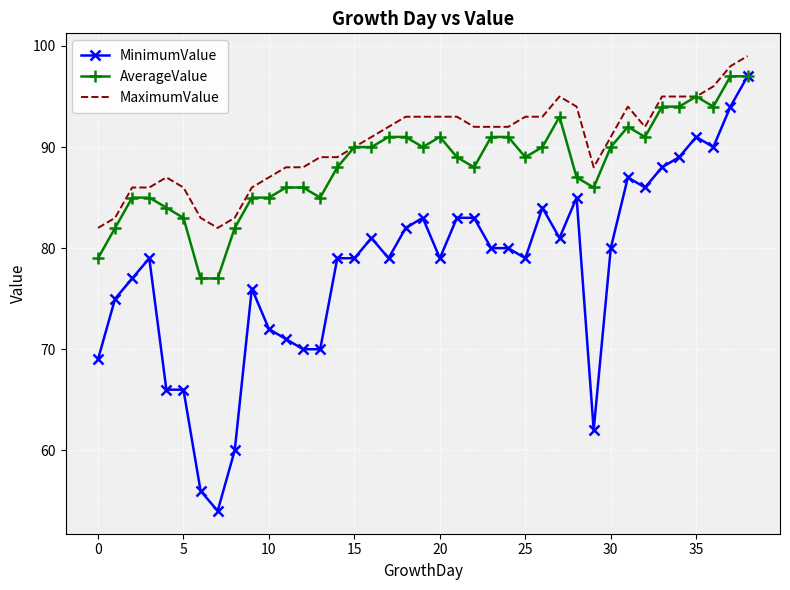

What is the minimum value for AverageValue?

77